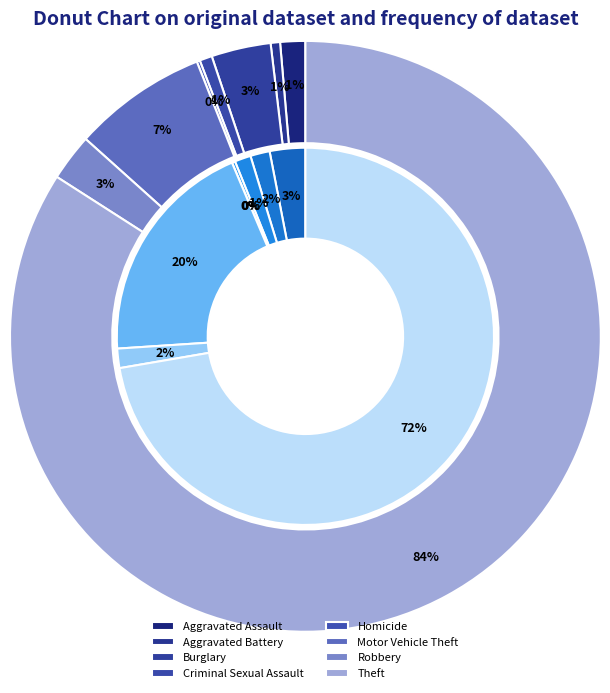

Count the number of slices in the pie.

8